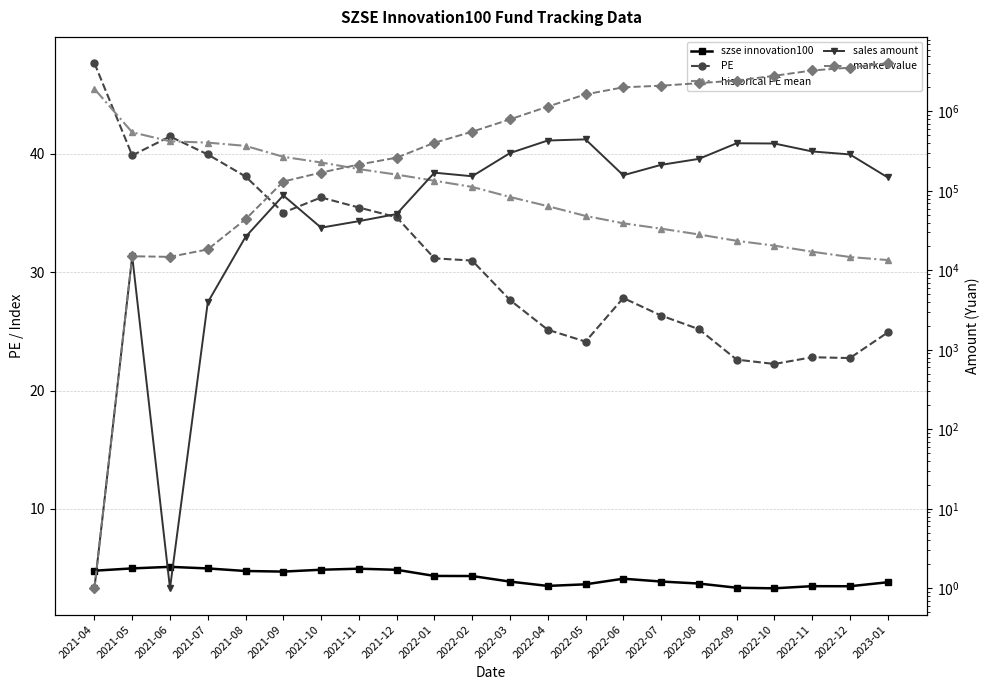

What are all the series names shown in the legend?

szse innovation100, PE, historical PE mean, sales amount, market value